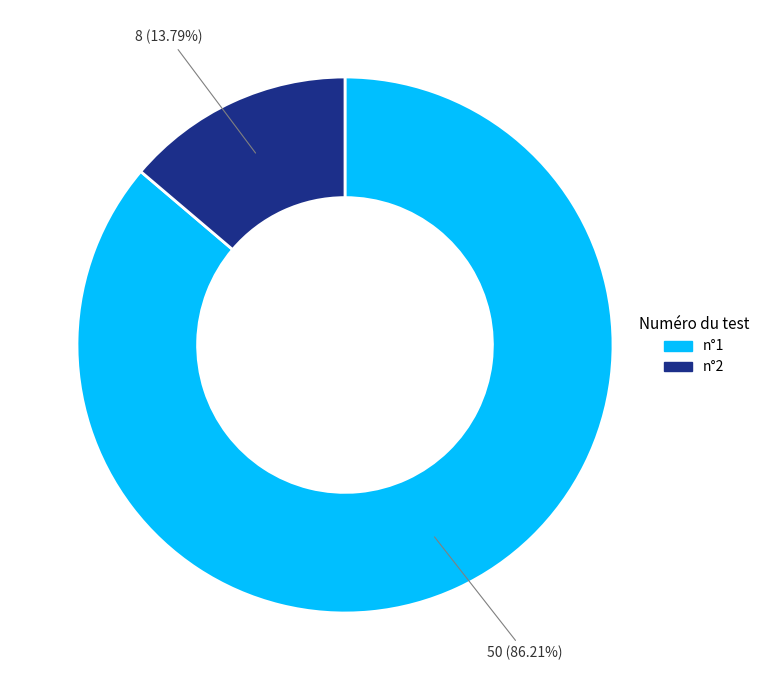

Which slice is the smallest?

n°2